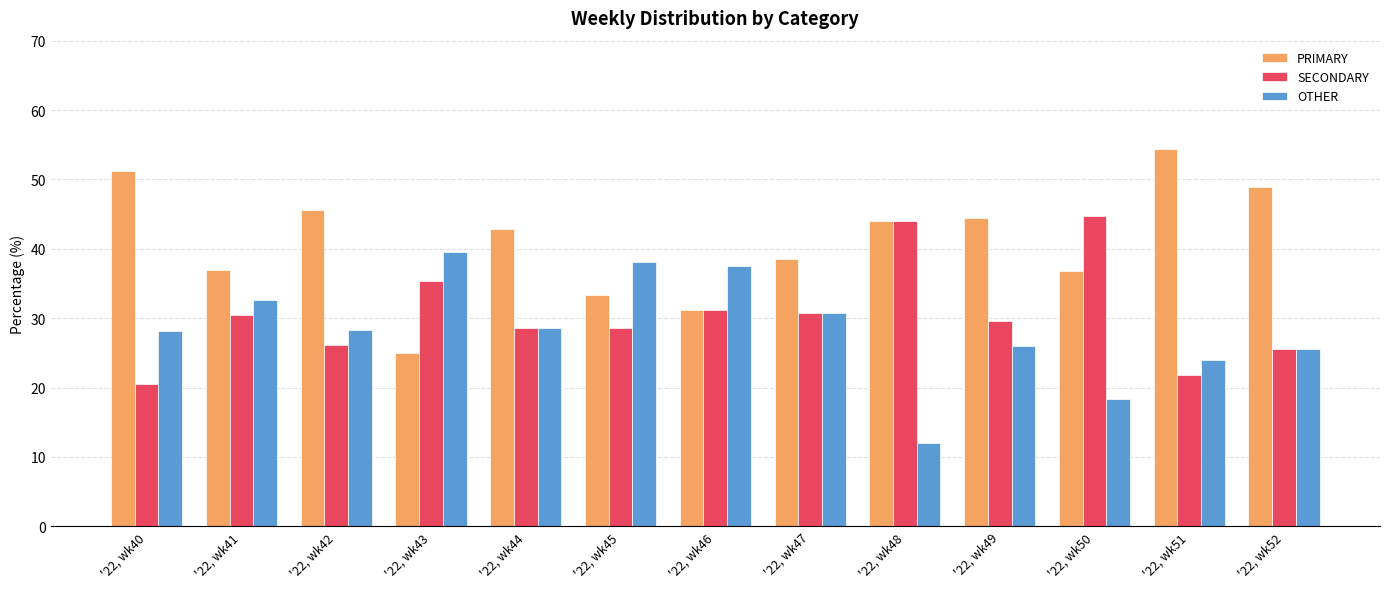

What is the difference between the highest and lowest values at '22, wk43?

14.6